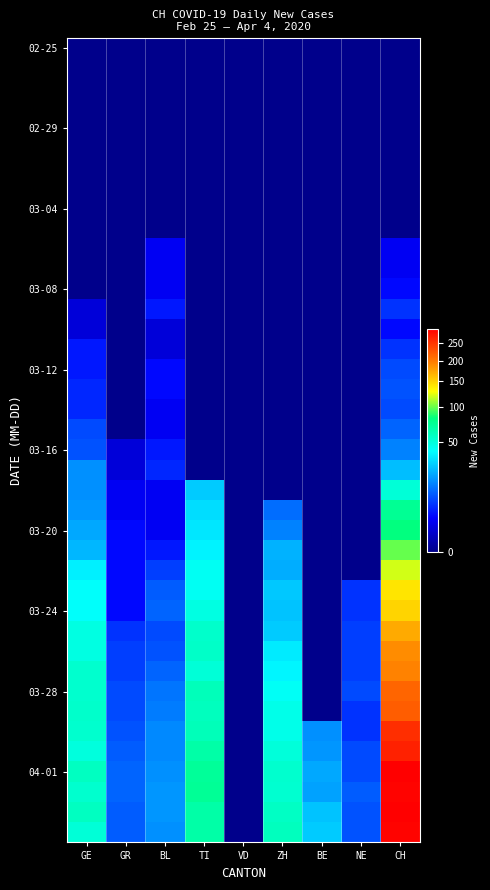

What is the greatest value displayed?

294